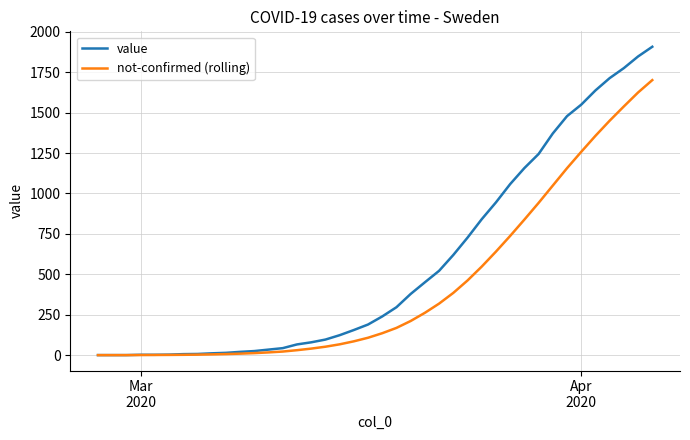

What is the maximum value shown in the chart?

1907.0